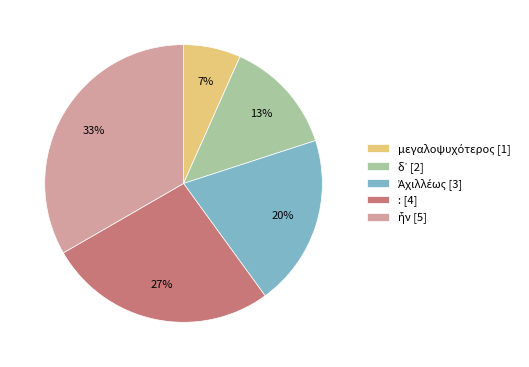

Is it true that : [4] is 27% of the pie?

True